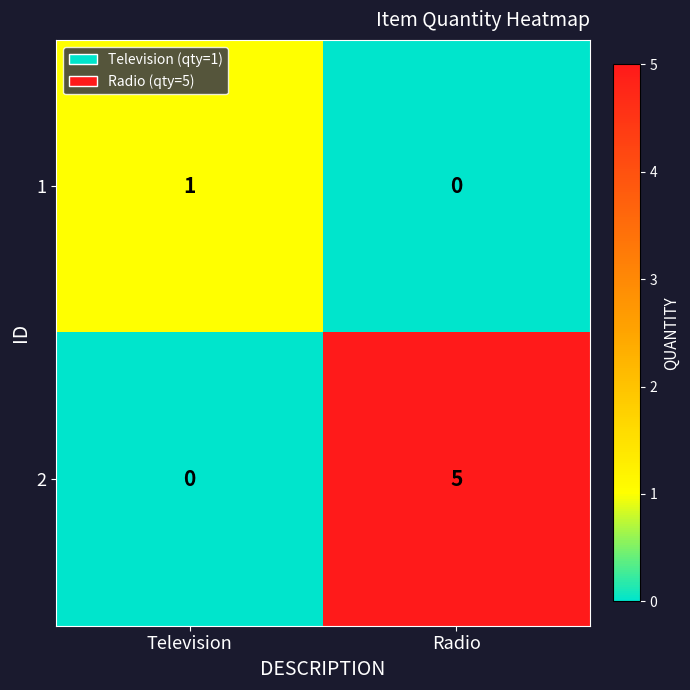

At which category is the sum across all series the highest?

Radio